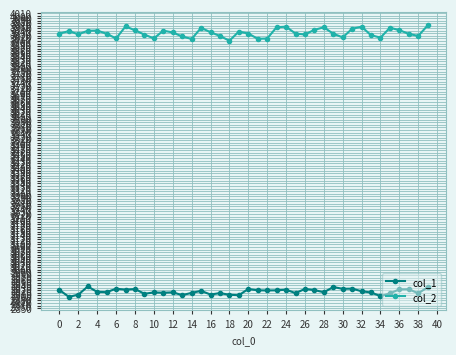

Rank the series by their maximum value, from highest to lowest.

col_2, col_1